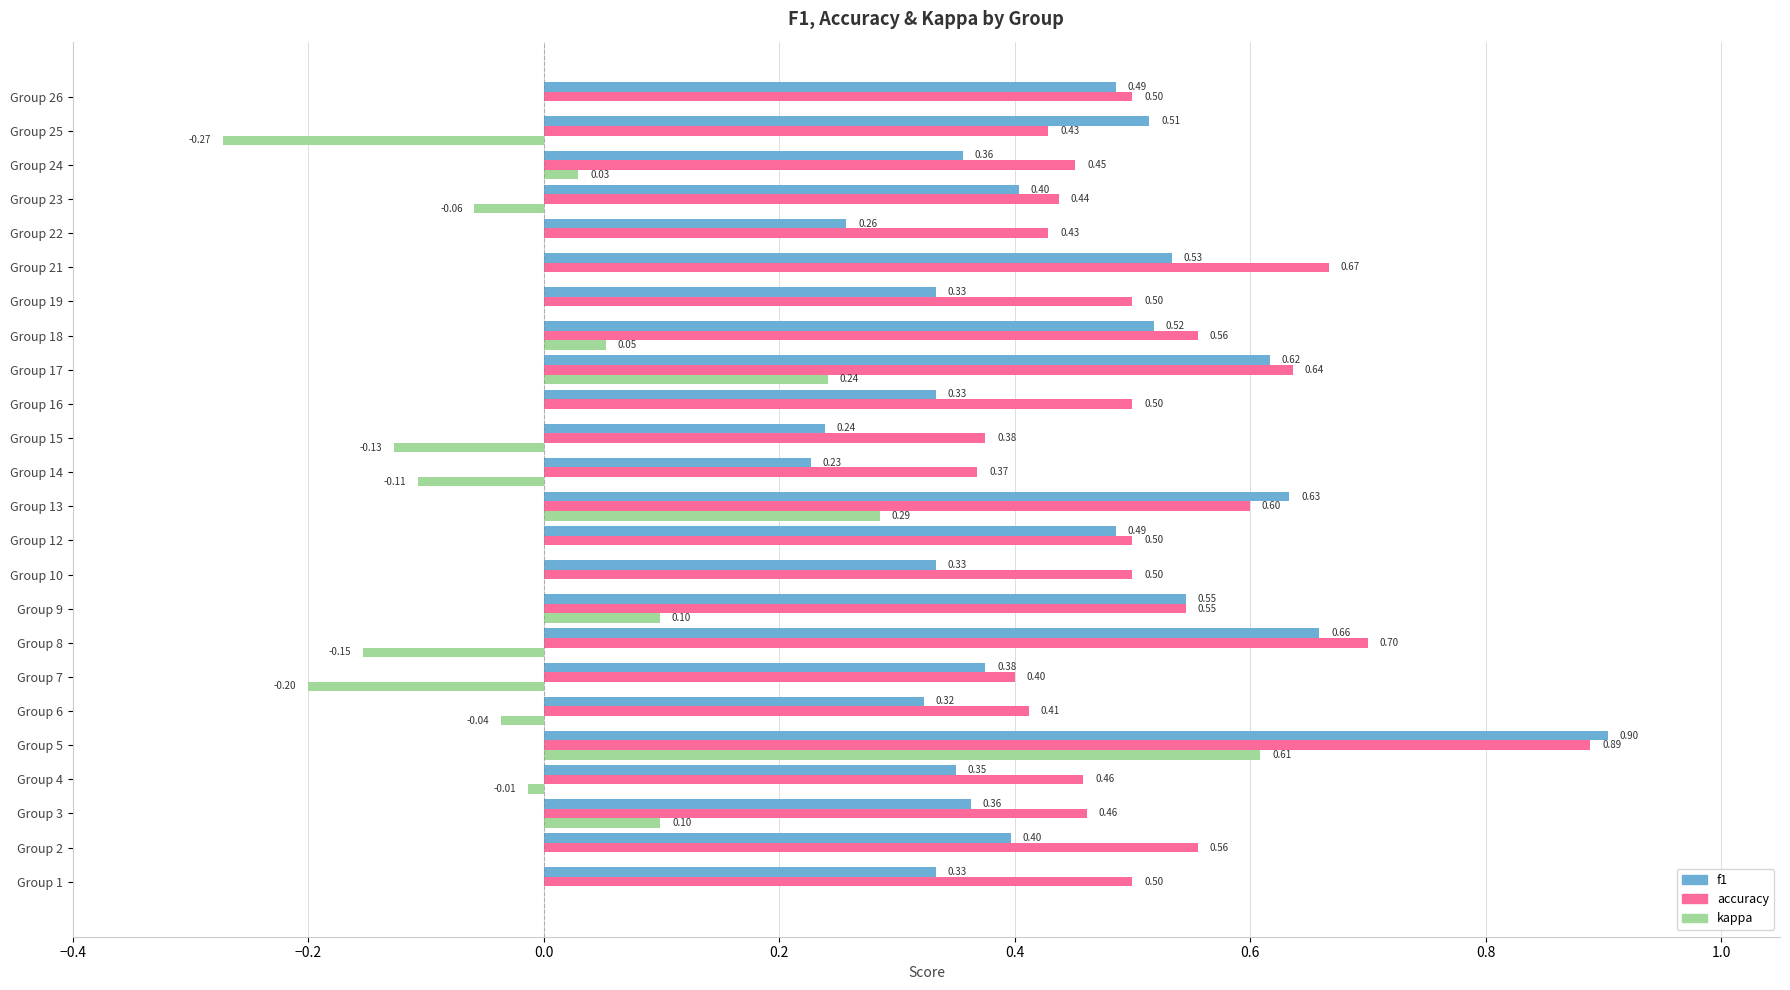

Between Group 12 and Group 13, which series saw the biggest shift?

kappa